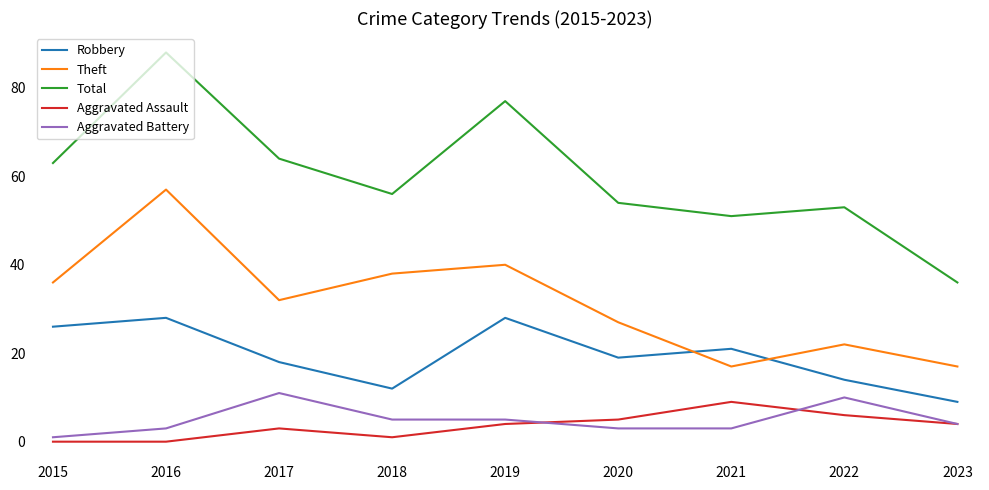

What is the spread (max minus min) of values at 2017?

61